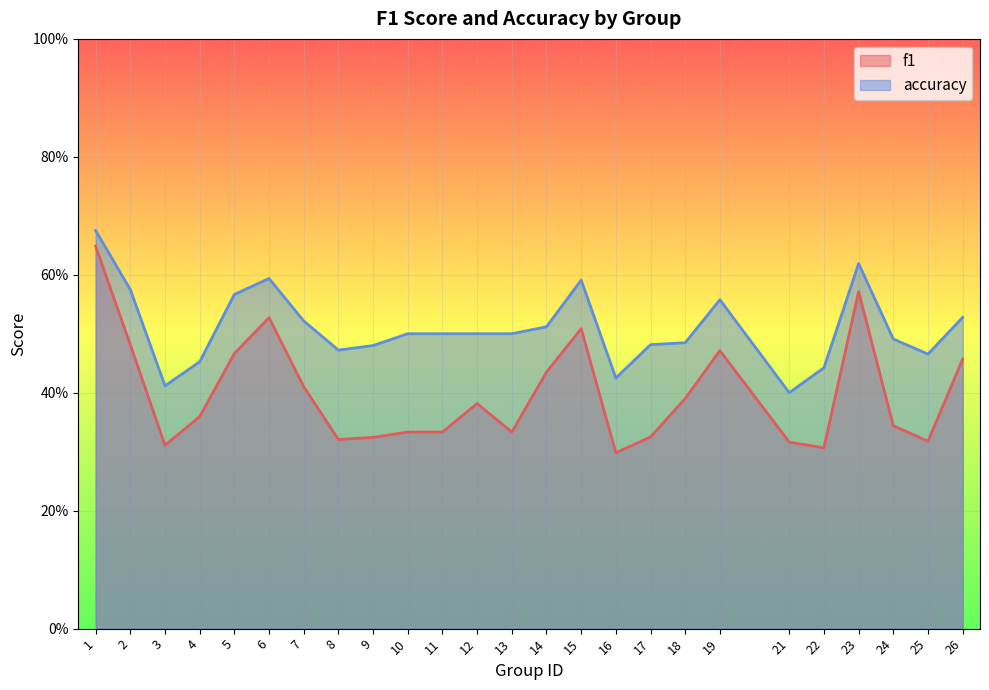

Reading right to left, transcribe all the data shown in this chart.

f1: 26=0.5	25=0.3	24=0.3	23=0.6	22=0.3	21=0.3	19=0.5	18=0.4	17=0.3	16=0.3	15=0.5	14=0.4	13=0.3	12=0.4	11=0.3	10=0.3	9=0.3	8=0.3	7=0.4	6=0.5	5=0.5	4=0.4	3=0.3	2=0.5	1=0.6
accuracy: 26=0.5	25=0.5	24=0.5	23=0.6	22=0.4	21=0.4	19=0.6	18=0.5	17=0.5	16=0.4	15=0.6	14=0.5	13=0.5	12=0.5	11=0.5	10=0.5	9=0.5	8=0.5	7=0.5	6=0.6	5=0.6	4=0.5	3=0.4	2=0.6	1=0.7